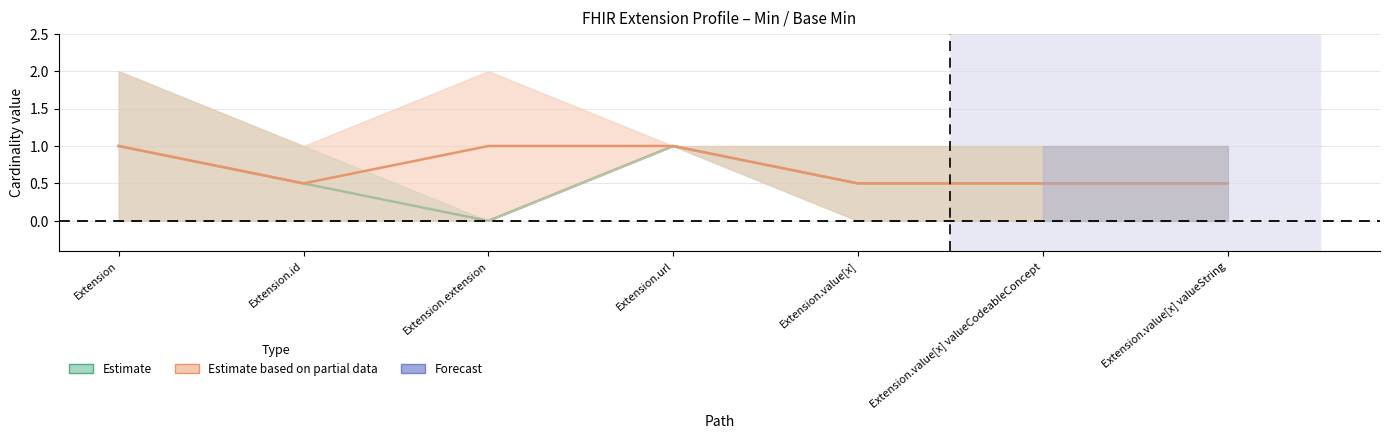

What position from the left is Extension.id?

2